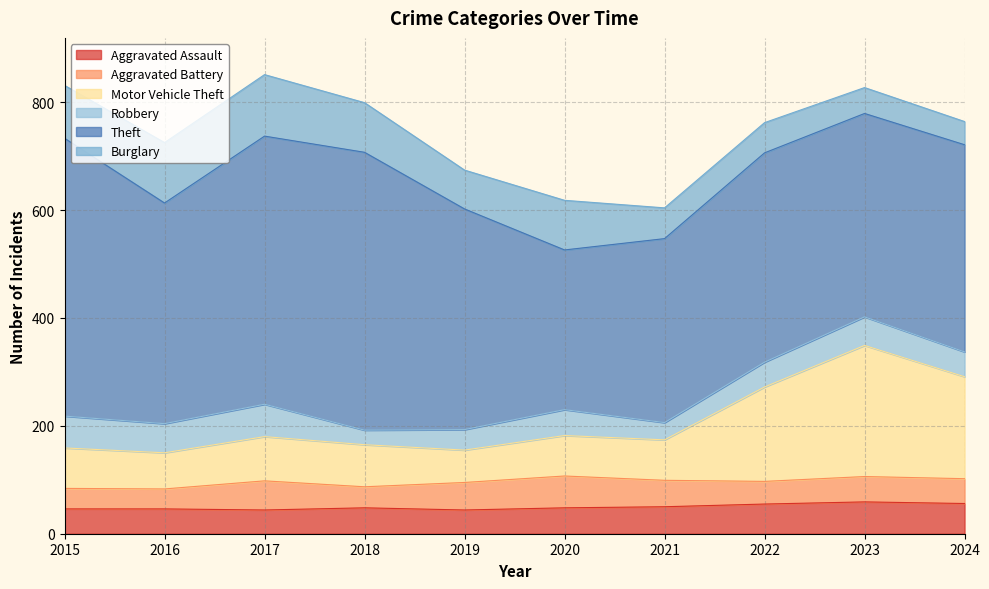

The value of Robbery at 2016 is 27. True or false?

False